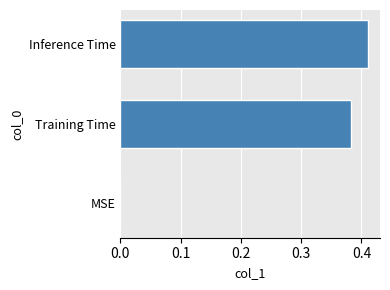

Which label corresponds to the largest value in the chart?

Inference Time